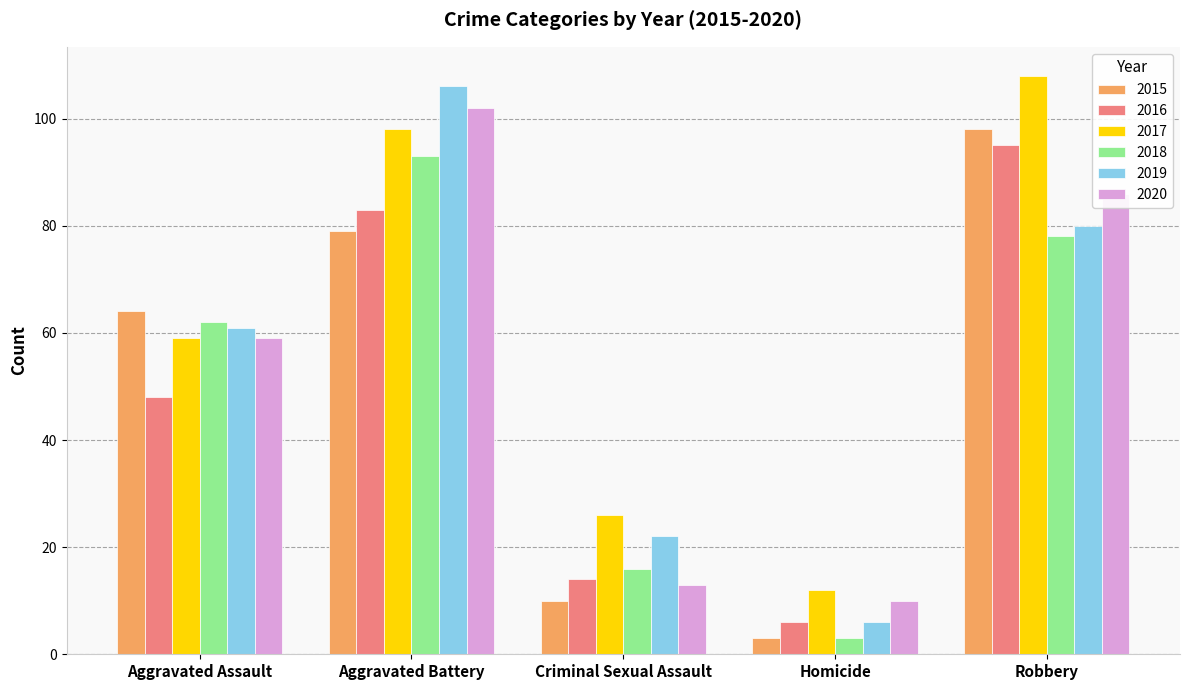

How many categories are shown in the chart?

5